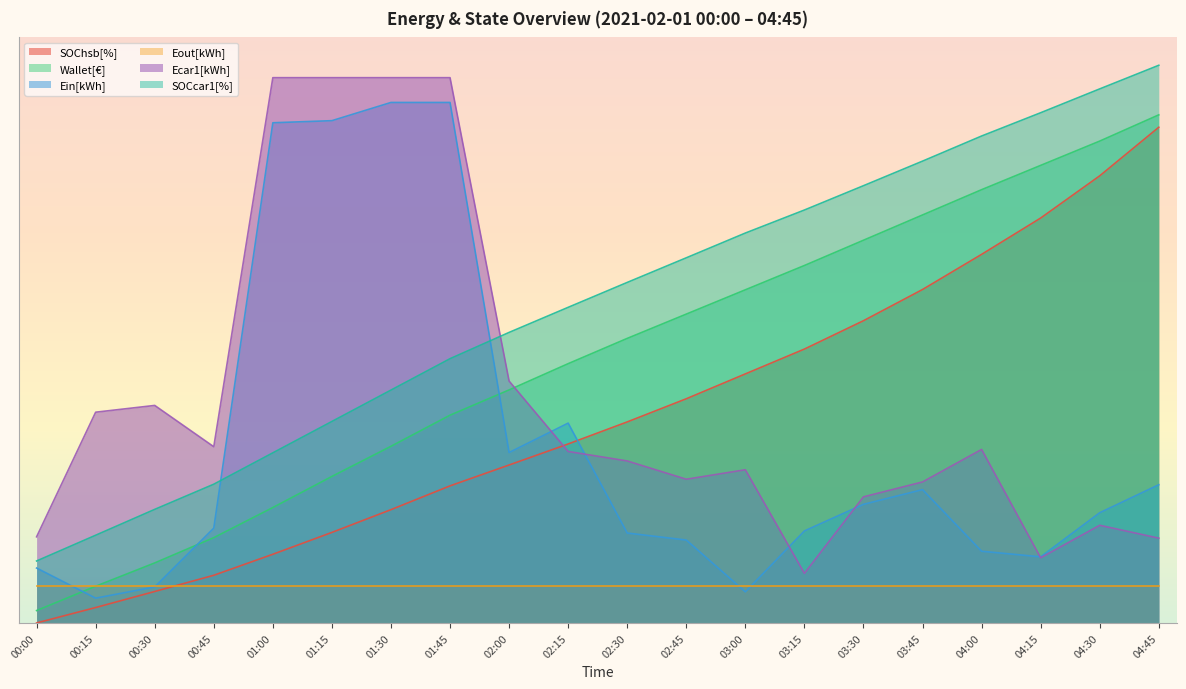

What are all the series names shown in the legend?

SOChsb[%], Wallet[€], Ein[kWh], Eout[kWh], Ecar1[kWh], SOCcar1[%]